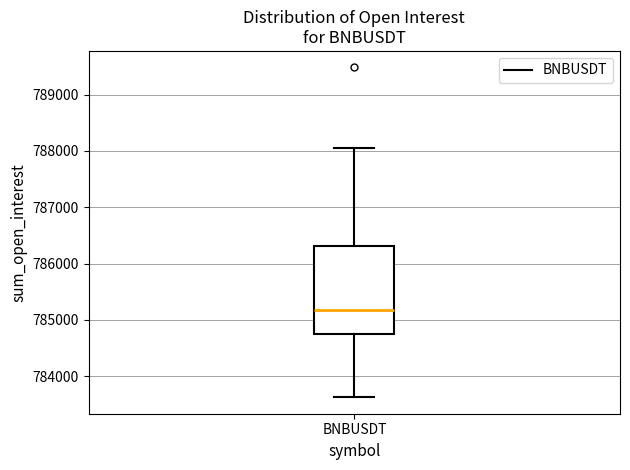

Where does the median line of the box for BNBUSDT sit on the y-axis? The values are not printed on the chart, so give them approximately, as read against the axis.

785200